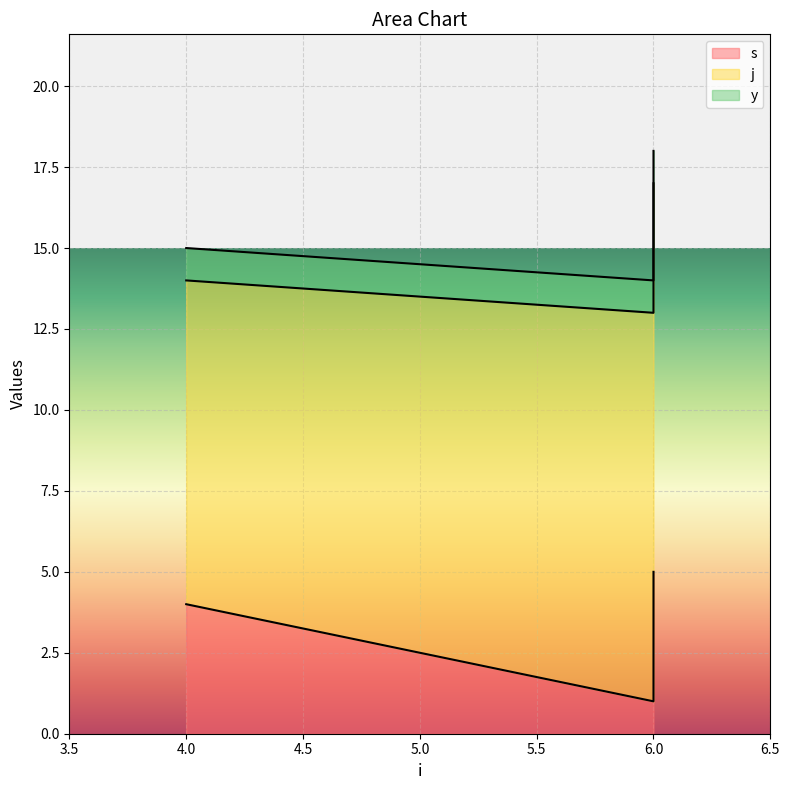

Count the number of data series in this chart.

3